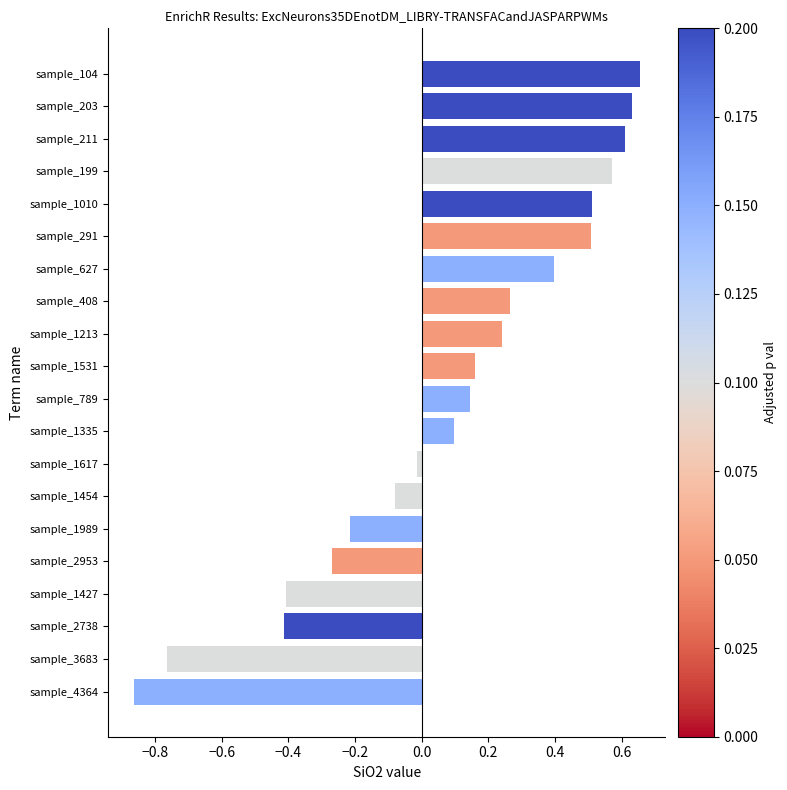

Between sample_104 and sample_4364, which is larger?

sample_104